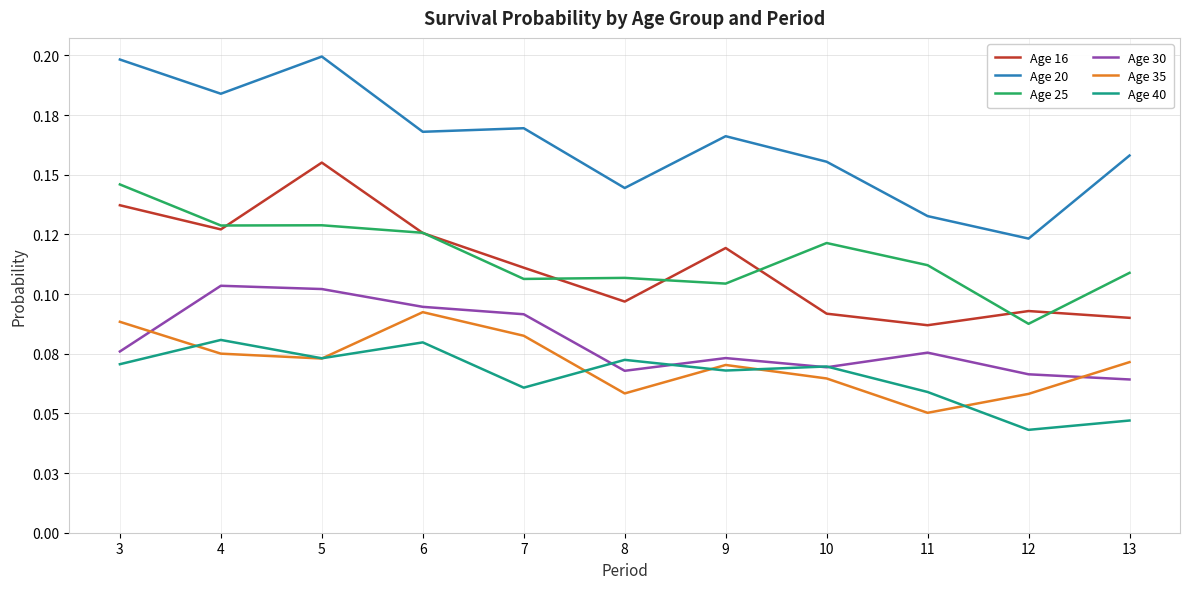

True or false: Age 40 has more than 2 interior local peaks.

True